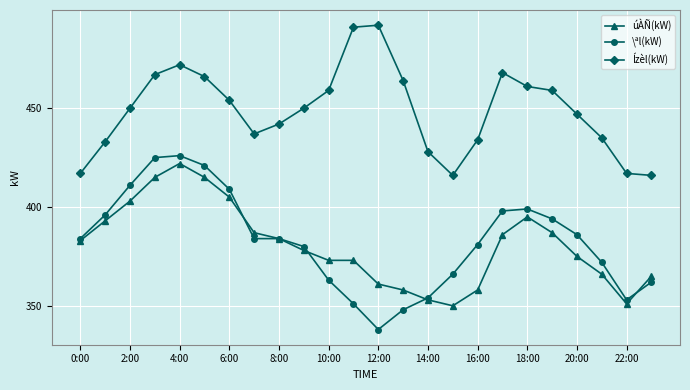

True or false: \ªl(kW) and Ízèl(kW) intersect in this chart.

False